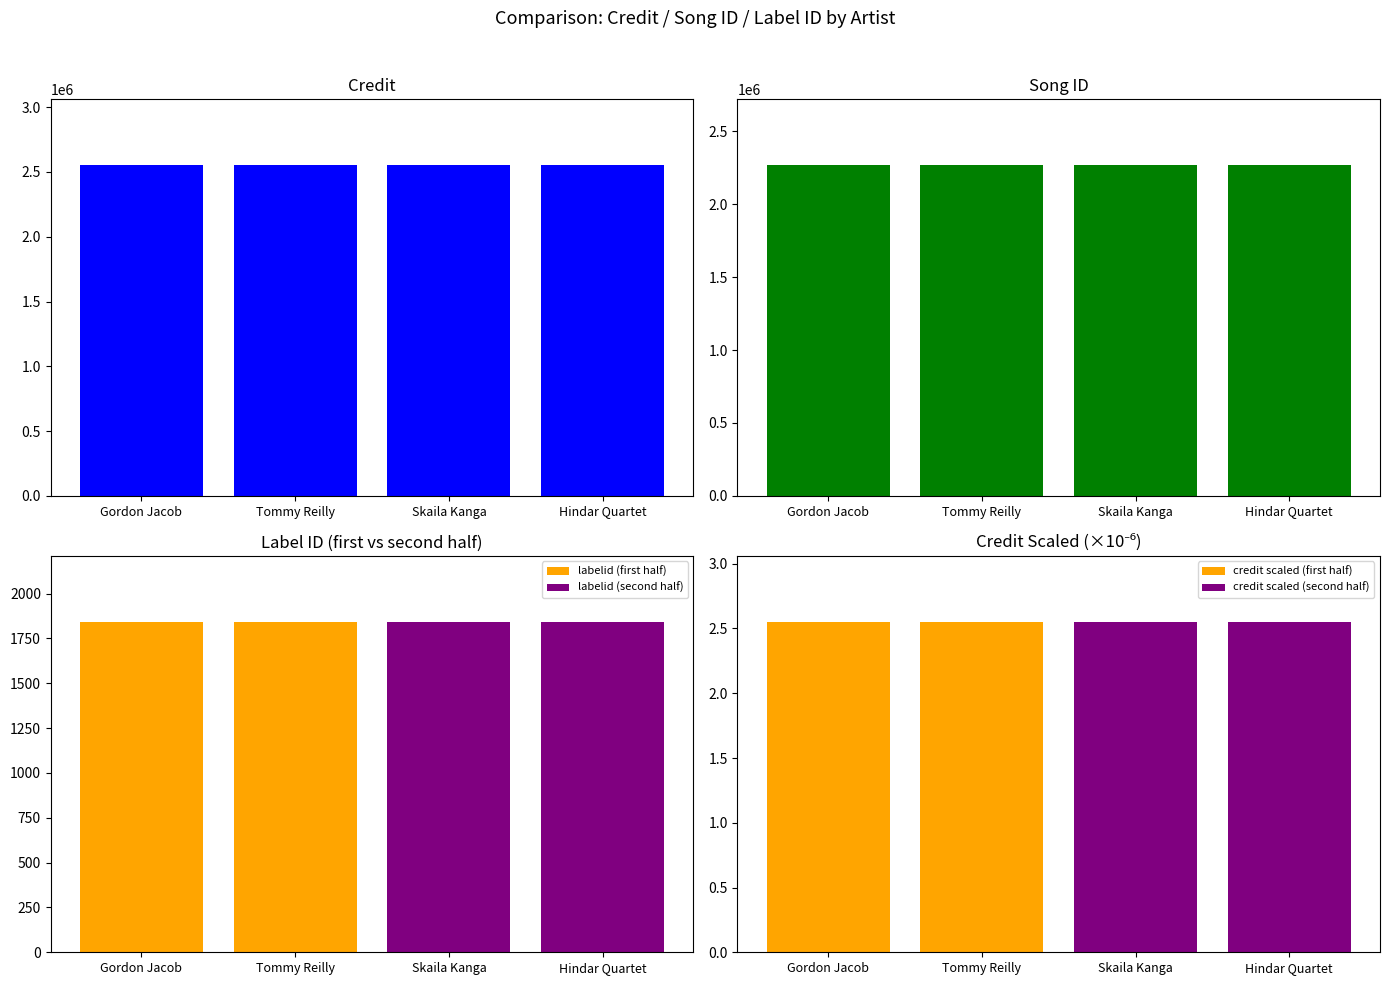

Reading left to right, transcribe all the data shown in this chart.

credit: 2550794	2550794	2550794	2550794
songid: 2266388	2266388	2266388	2266388
labelid: 1842	1842	1842	1842